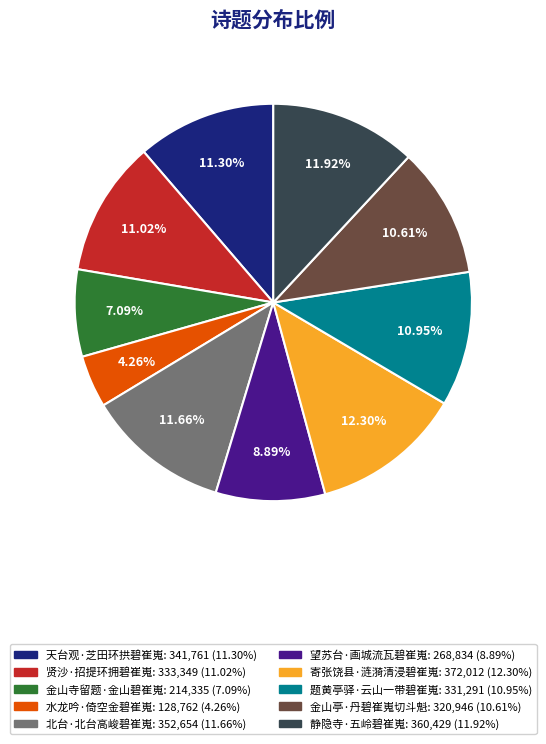

What is the ratio of the value at 金山亭·丹碧崔嵬切斗魁 to the value at 题黄亭驿·云山一带碧崔嵬?

1.0